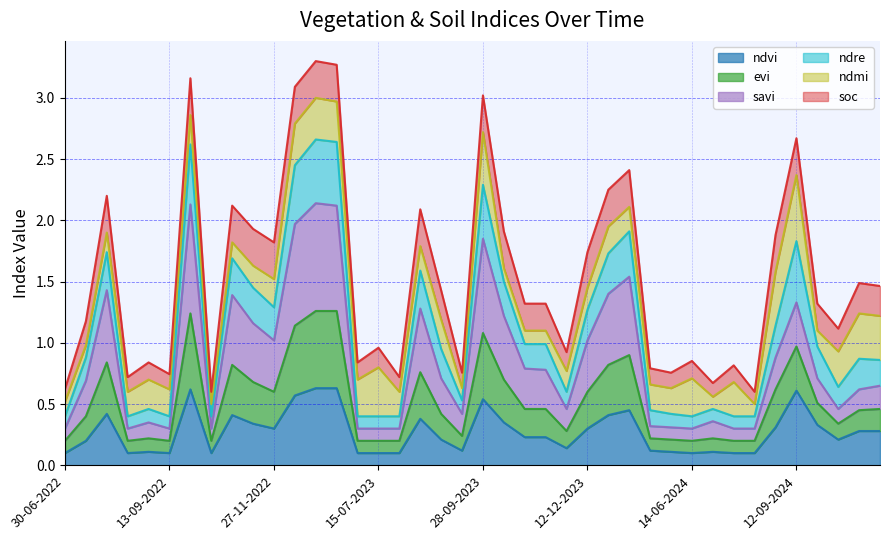

At which category is the sum across all series the highest?

01-01-2023